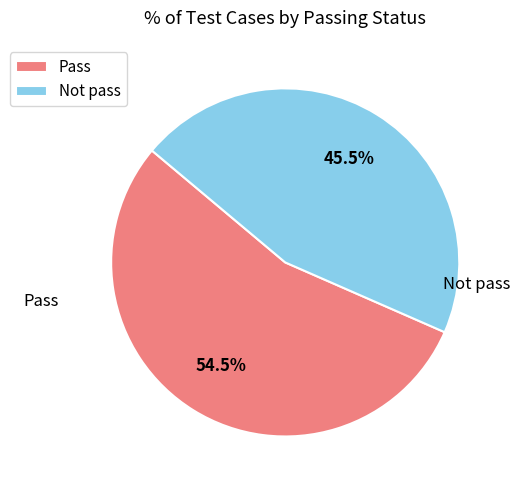

To the nearest percent, what is the combined percentage of Not pass and Pass?

100%